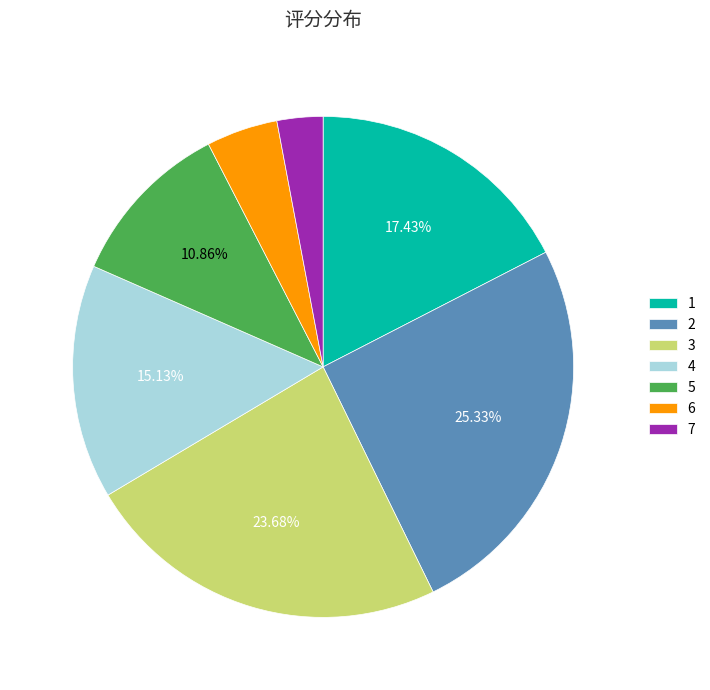

Which slice is the smallest?

7